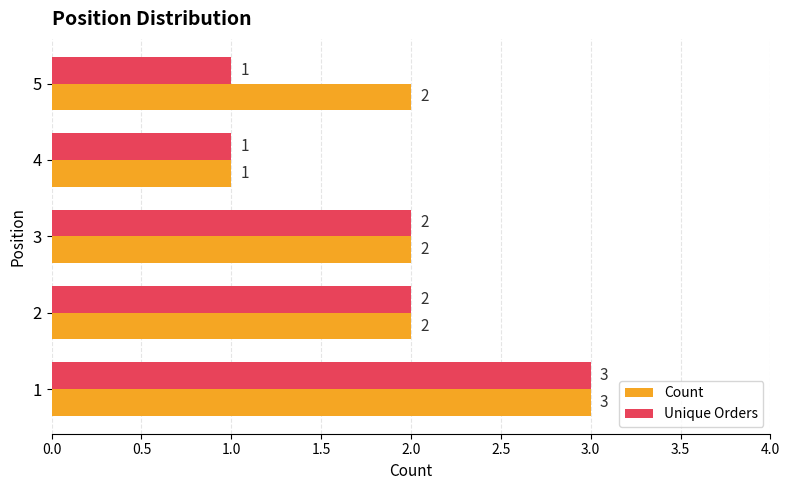

True or false: Unique Orders has a value of 2 at 3.

True